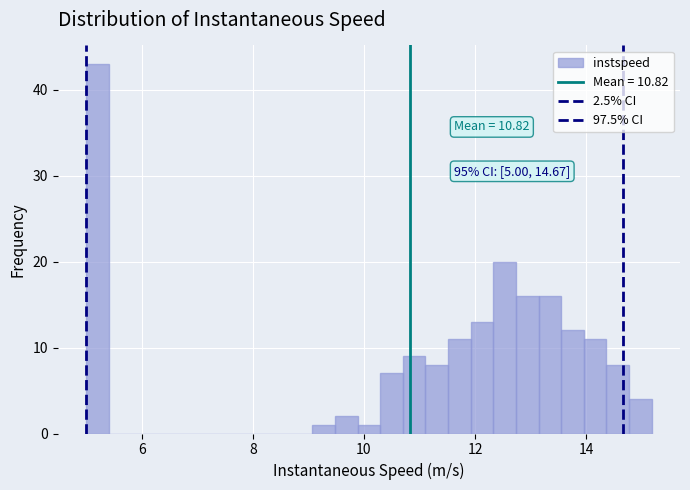

Around what value on the x-axis is the tallest bar? Give the approximate position of its centre, as read against the axis.

5.2